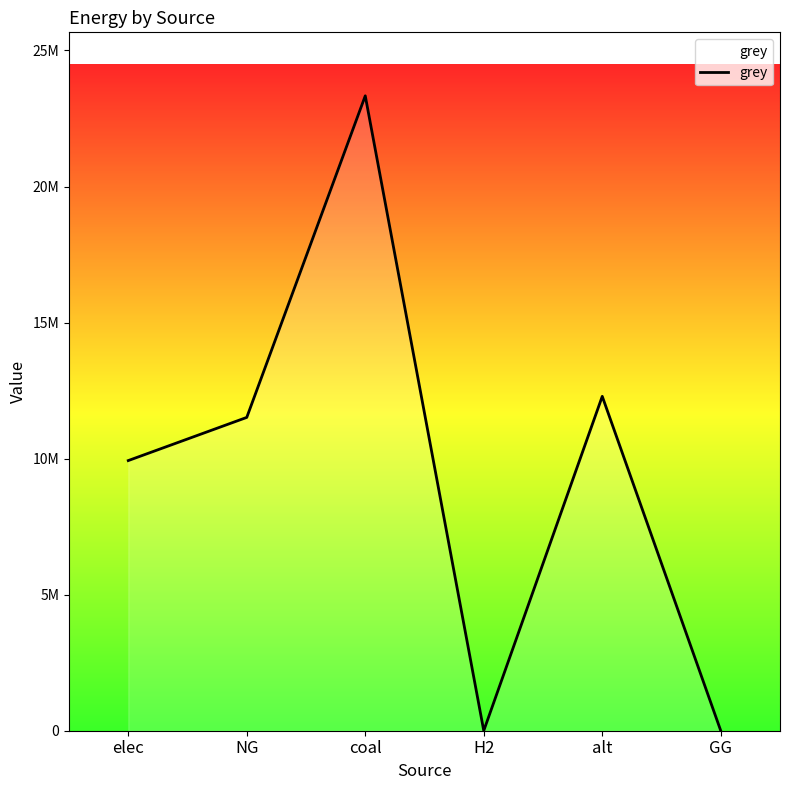

What is the difference between the maximum and minimum values?

23333392.0